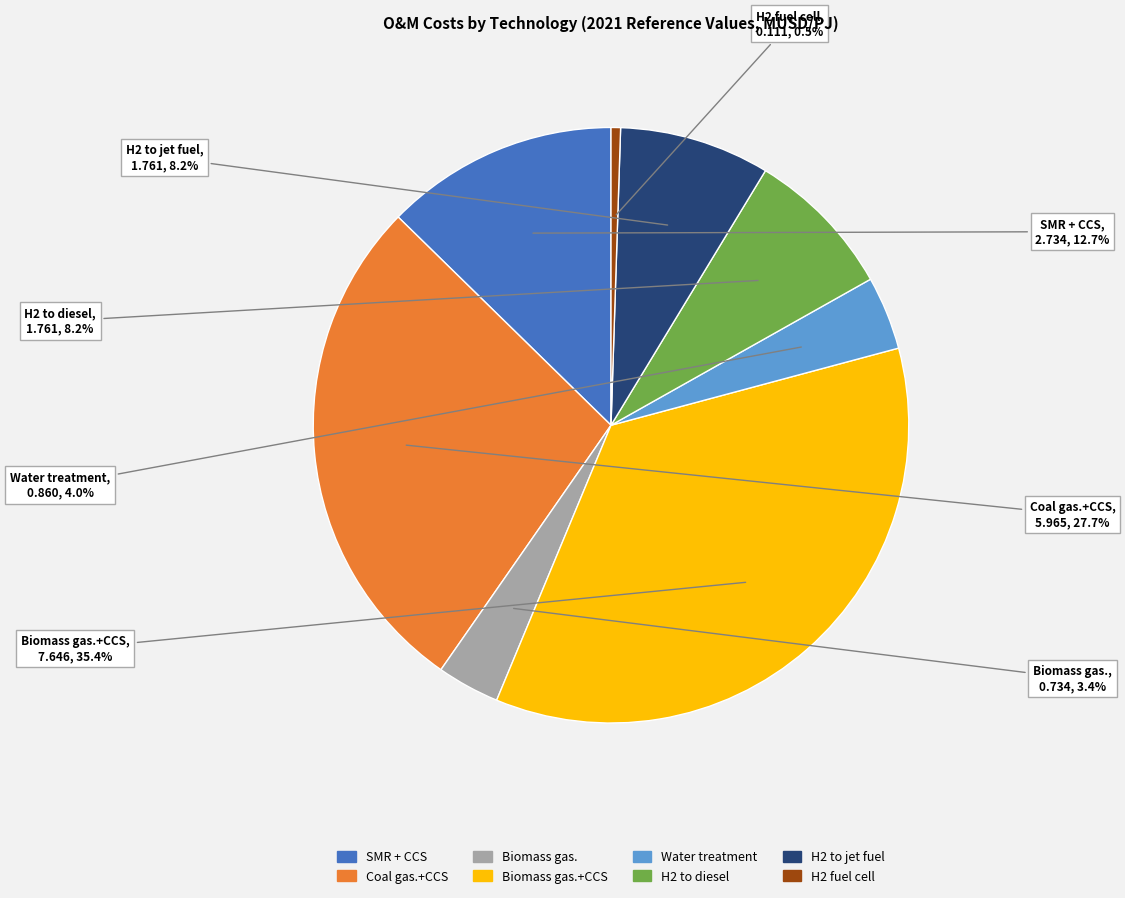

How many segments does this pie chart have?

8